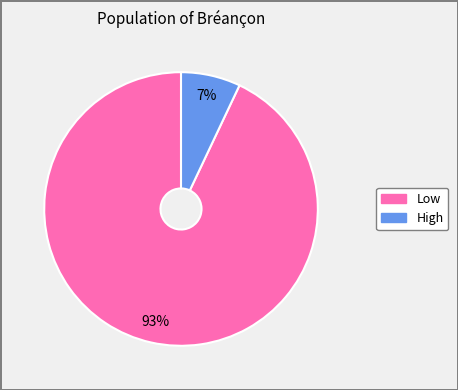

To the nearest percent, what percentage of the pie is Low?

93%